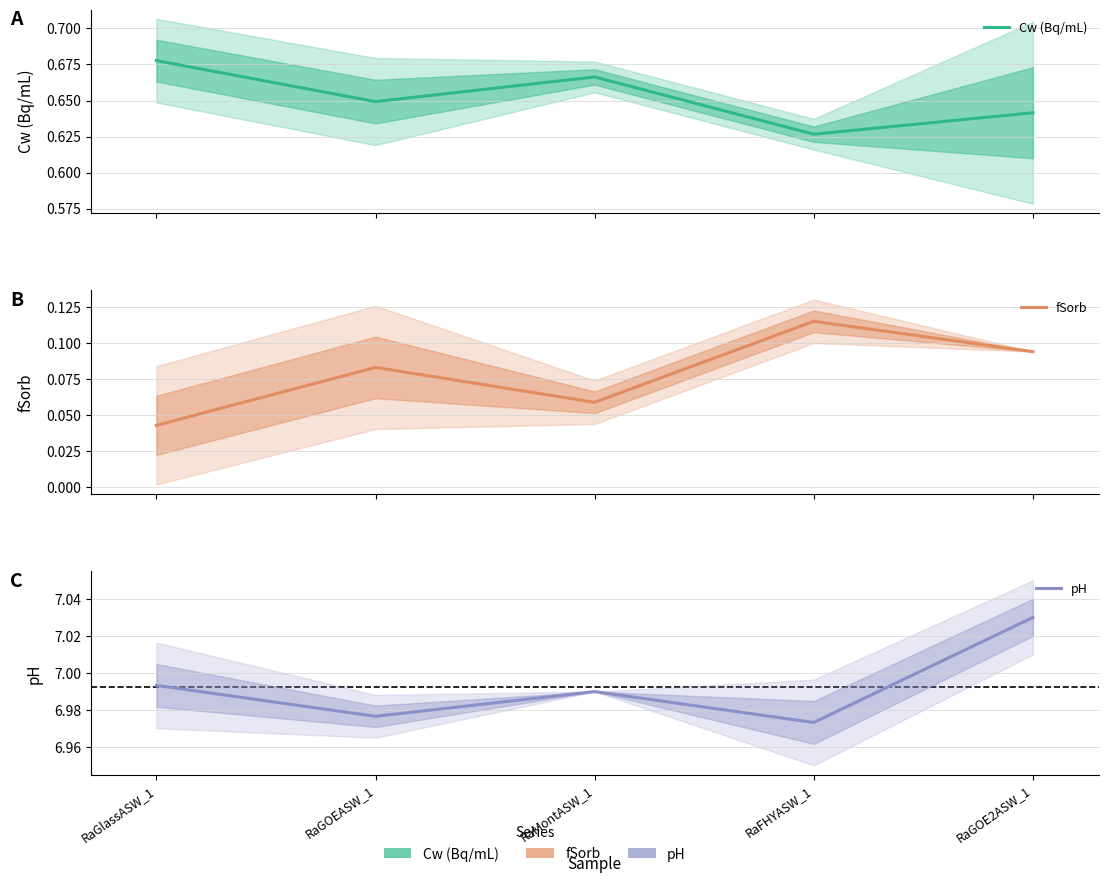

What are all the series names shown in the legend?

Cw (Bq/mL), fSorb, pH